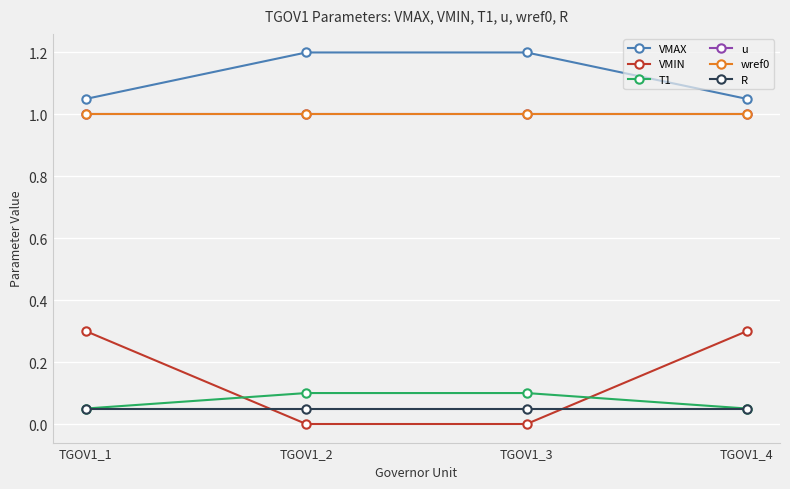

Is this an area chart (filled region under the line)?

No